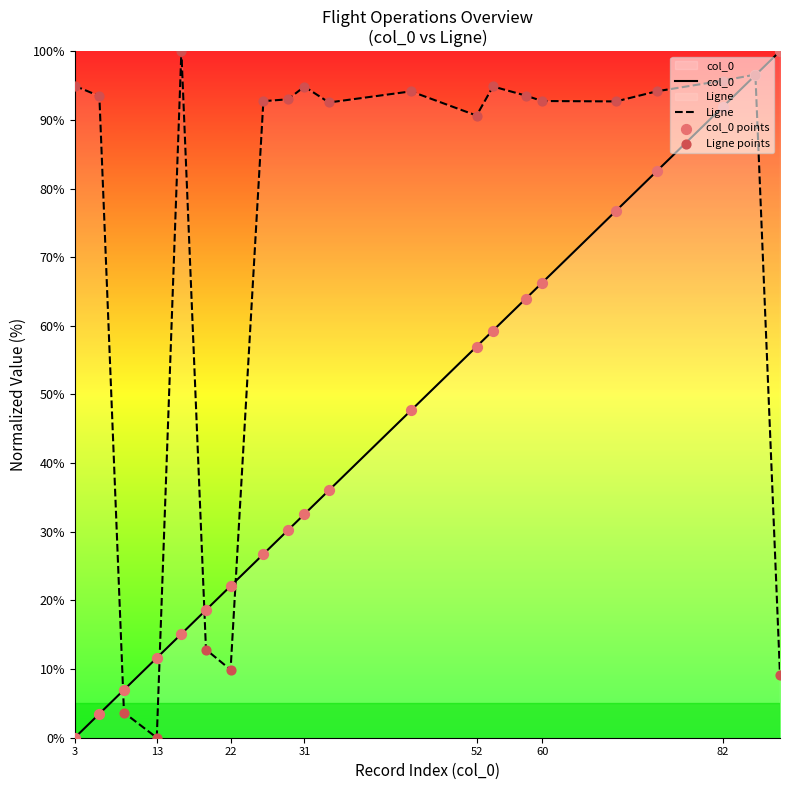

What is the total value across all series at 13?

11.6